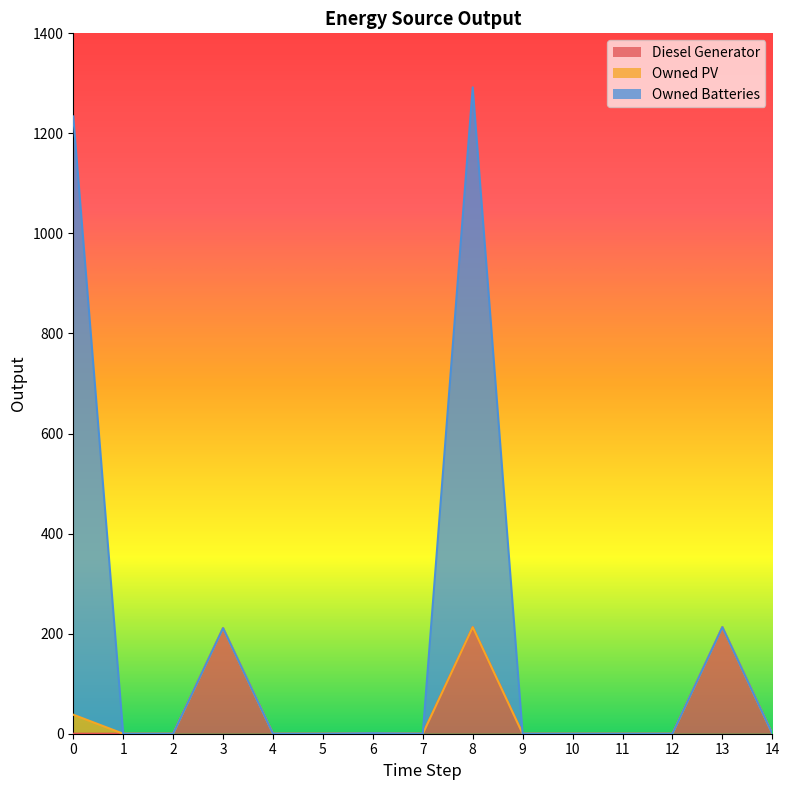

True or false: Diesel Generator and Owned Batteries cross at least once.

False